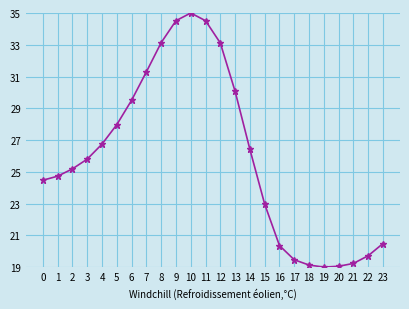

What is the sum of all values?

621.8